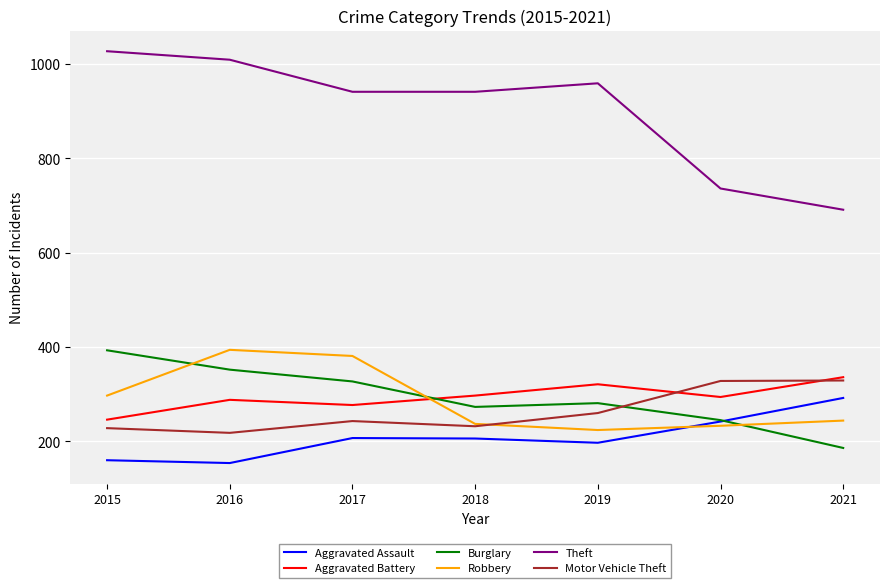

True or false: Burglary has a value of 273 at 2018.

True